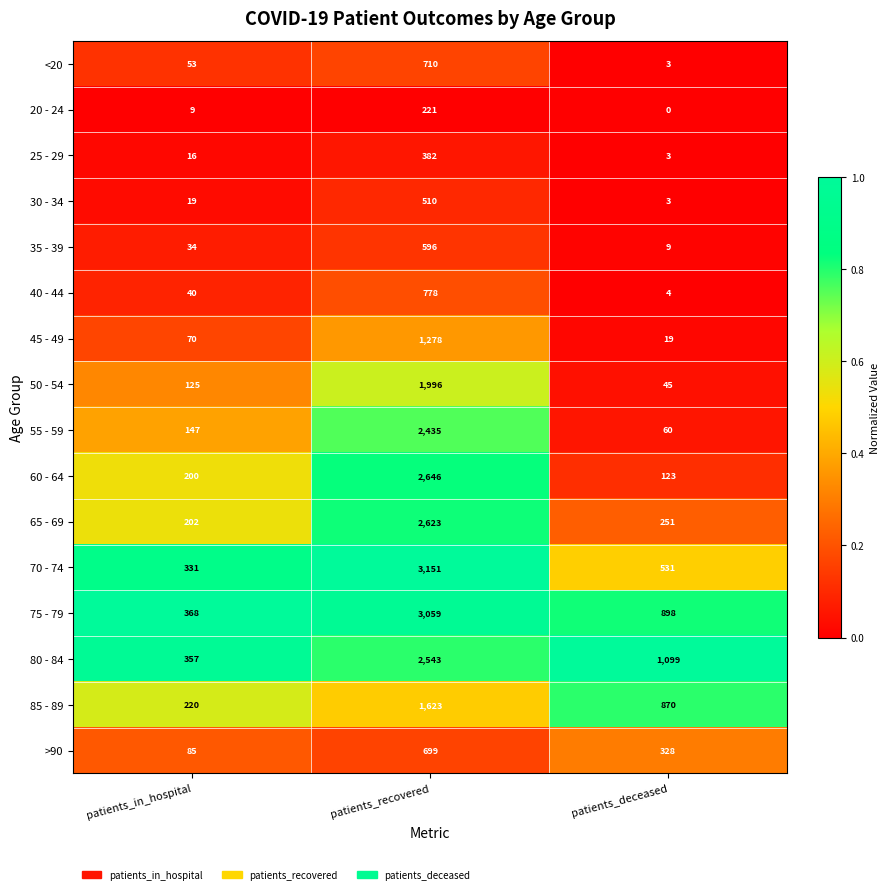

How many 80 - 84 values are between 357 and 2543?

3